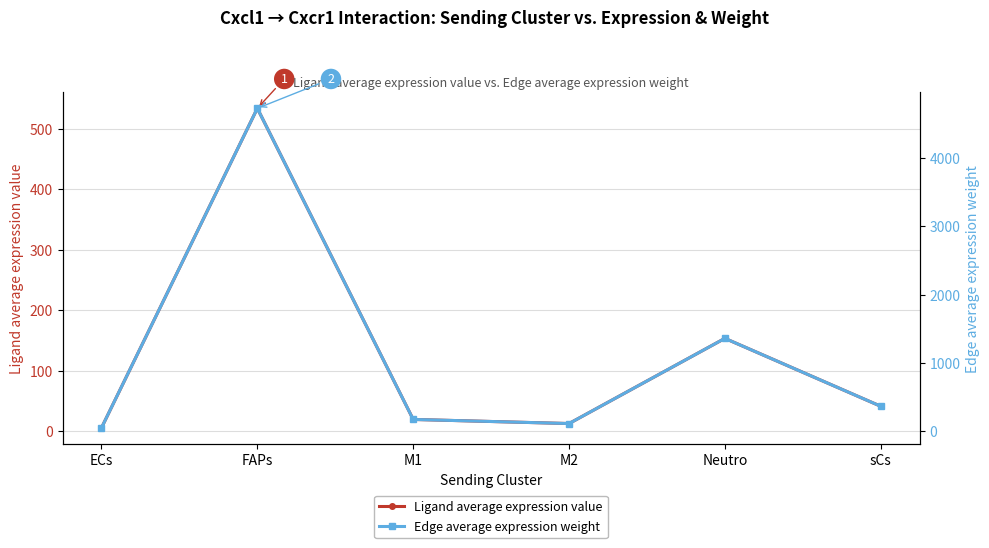

At which label does Ligand average expression value first exceed 41?

FAPs